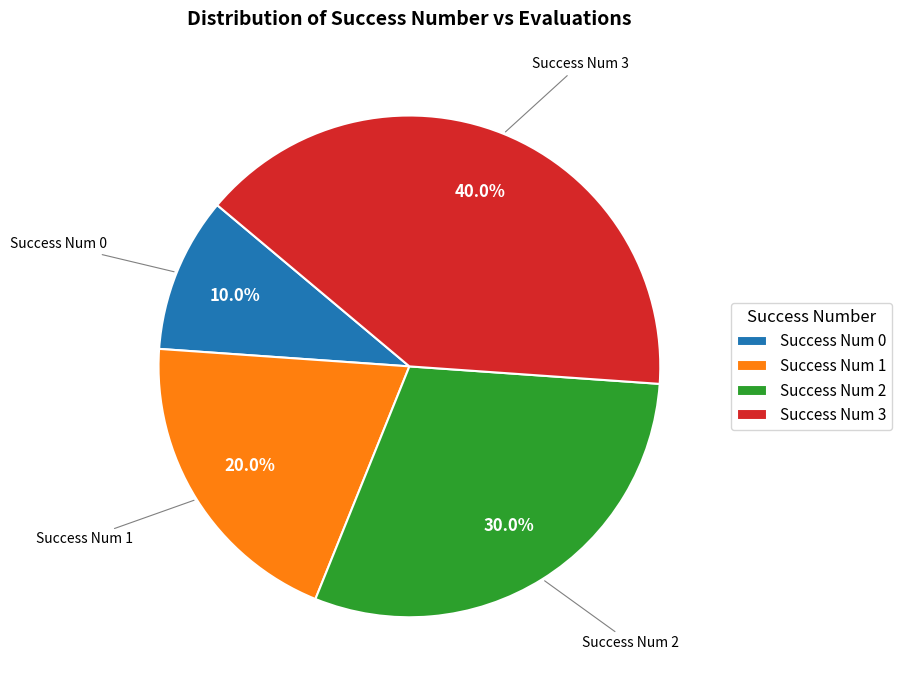

How many slices are in this pie chart?

4